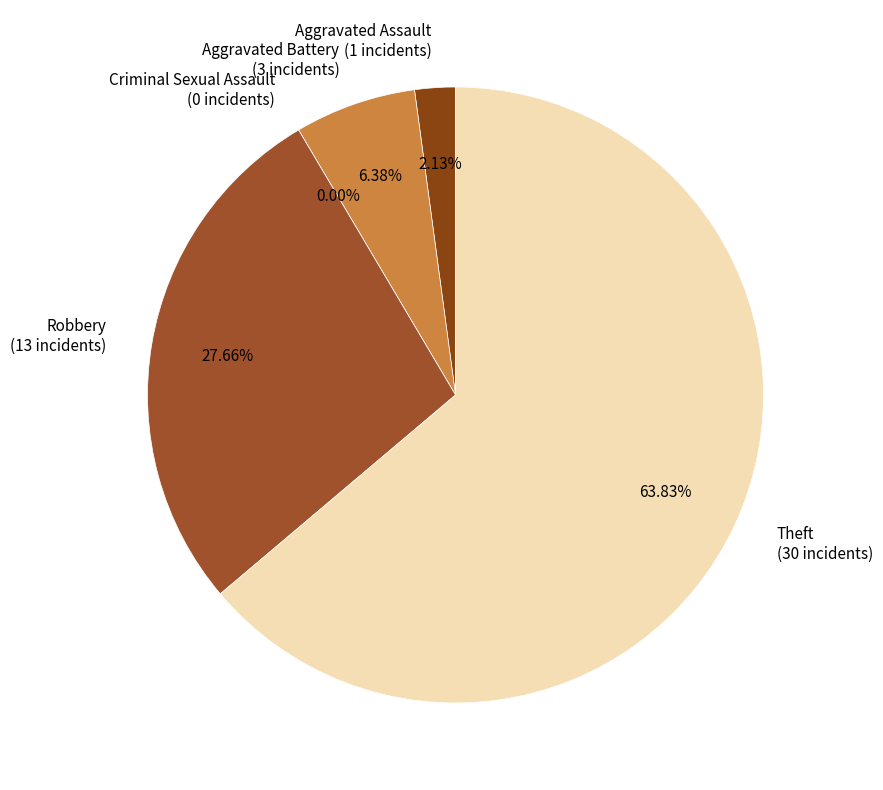

What is the ratio of the value at Robbery to the value at Aggravated Battery?

4.3